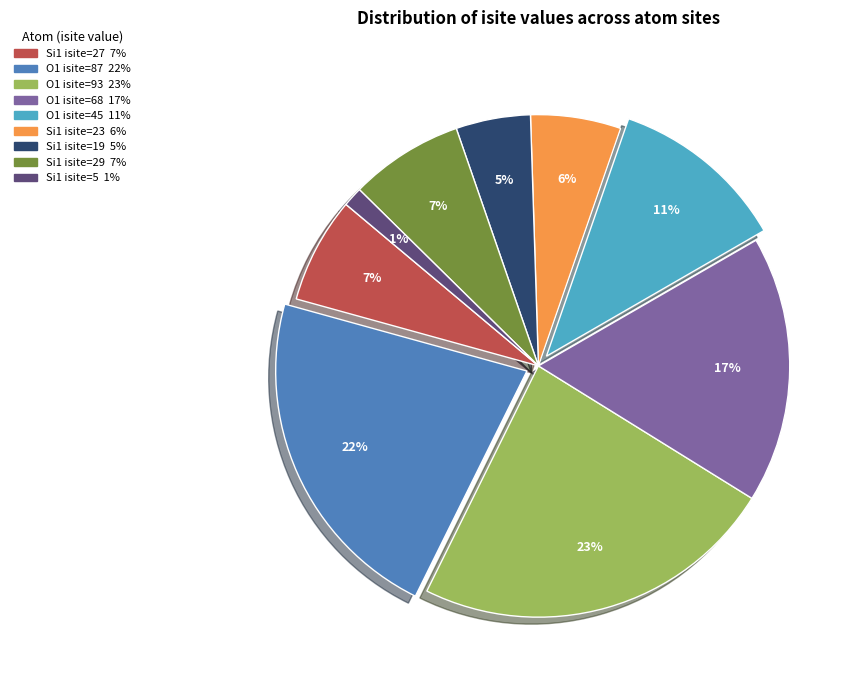

To the nearest percent, what is the difference between the largest and smallest slice percentages?

22%